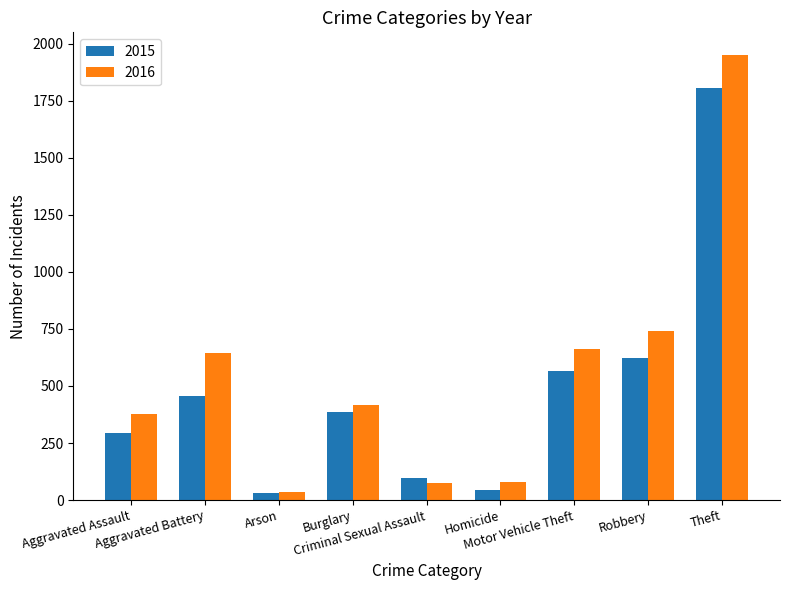

True or false: 2016 has a value of 375 at Aggravated Assault.

True